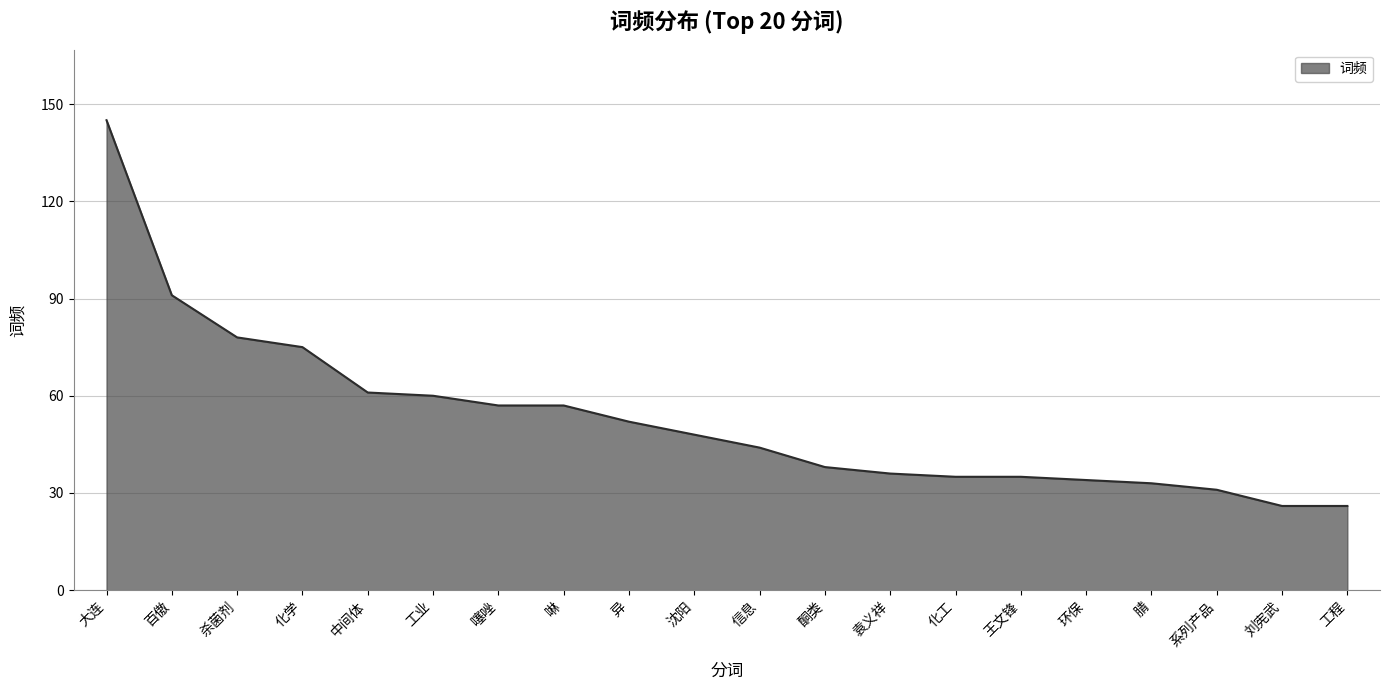

Reading left to right, extract all data points from this chart.

145	91	78	75	61	60	57	57	52	48	44	38	36	35	35	34	33	31	26	26